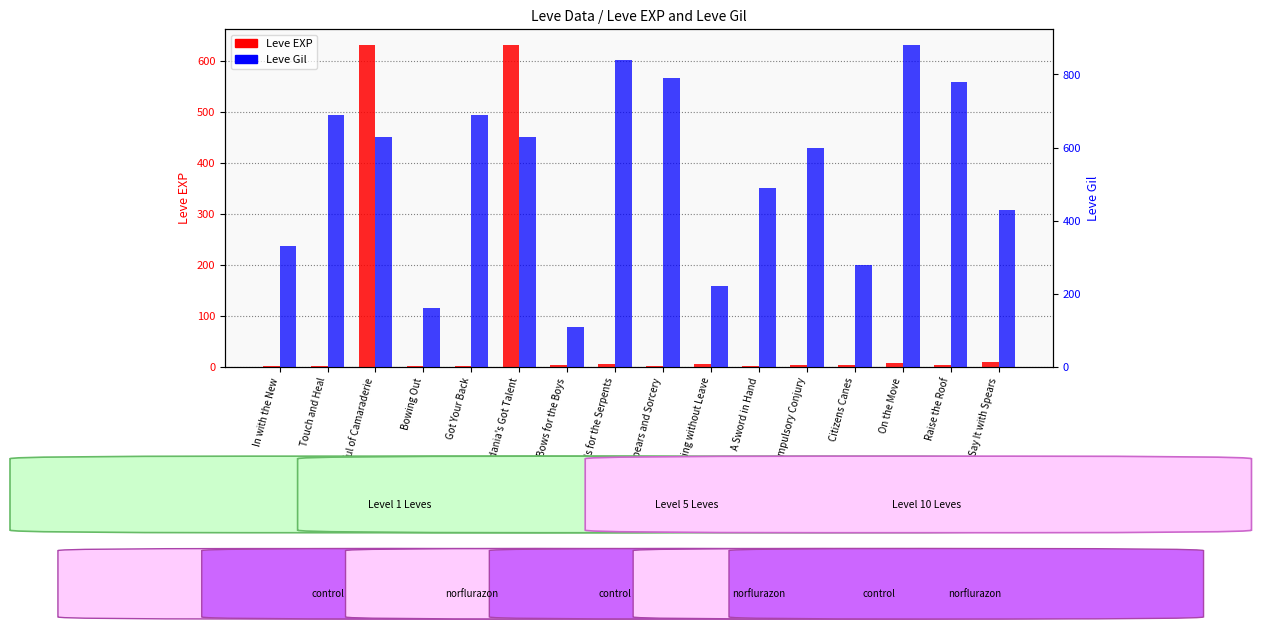

Which series has the widest spread of values?

Leve Gil